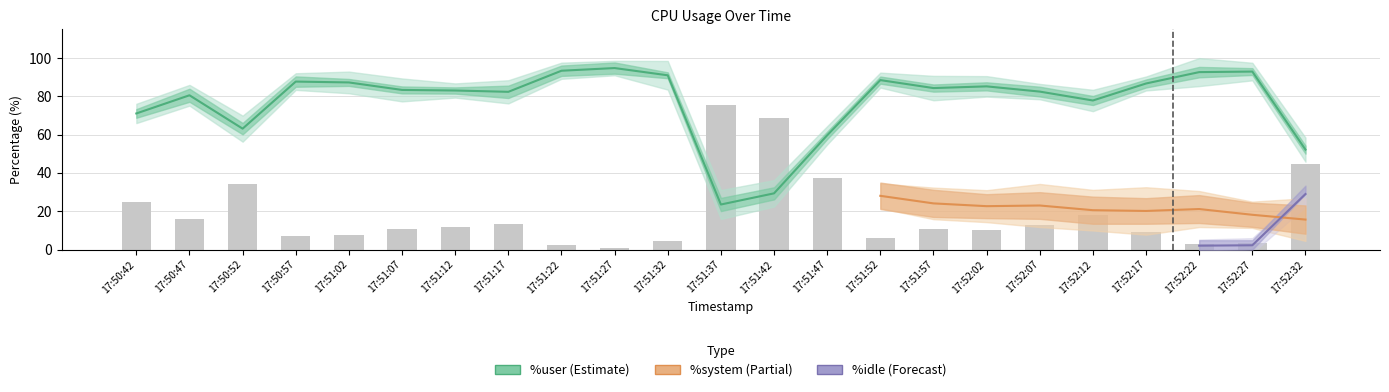

True or false: %idle has a value of 105.5 at 17:51:37.

False